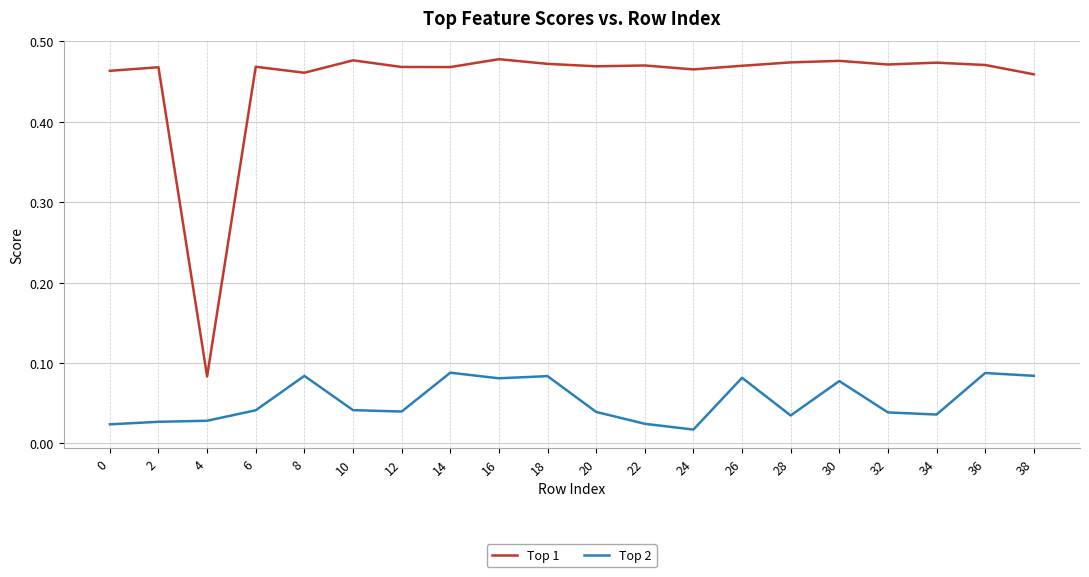

What are all the series names shown in the legend?

Top 1, Top 2